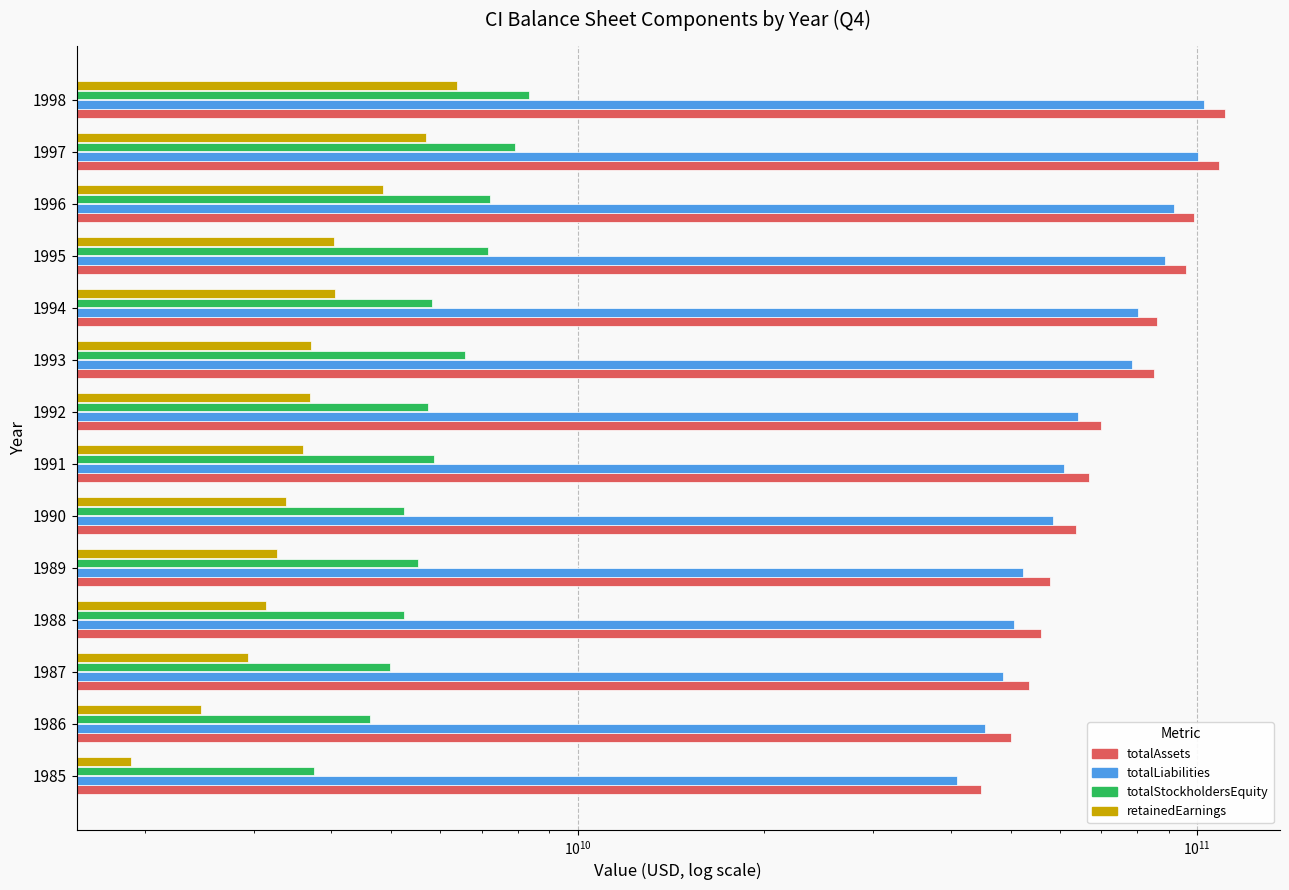

The value of totalStockholdersEquity at 1991 is 5863000000. True or false?

True